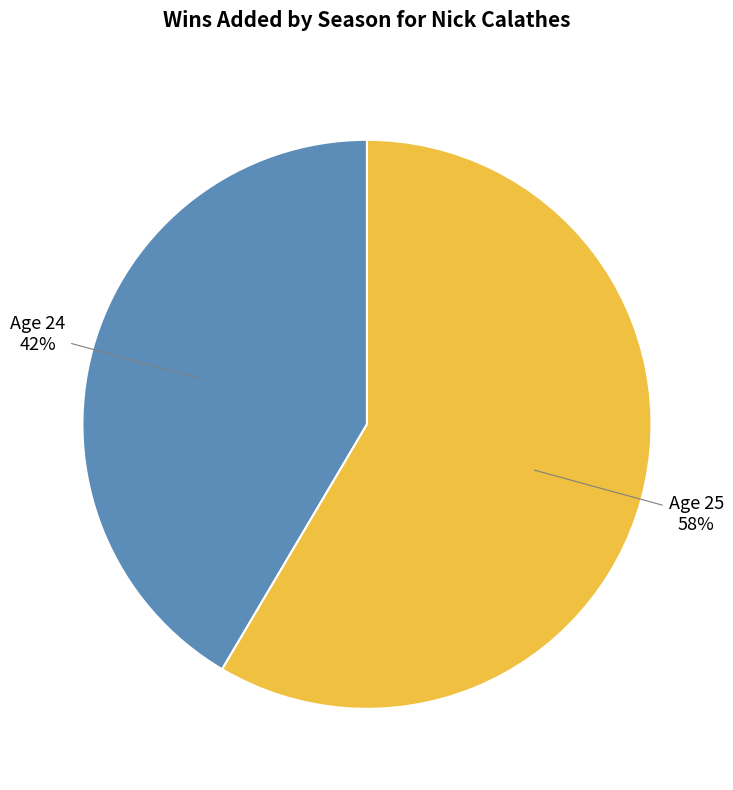

Is the sum of Age 25 and Age 24 greater than half?

Yes